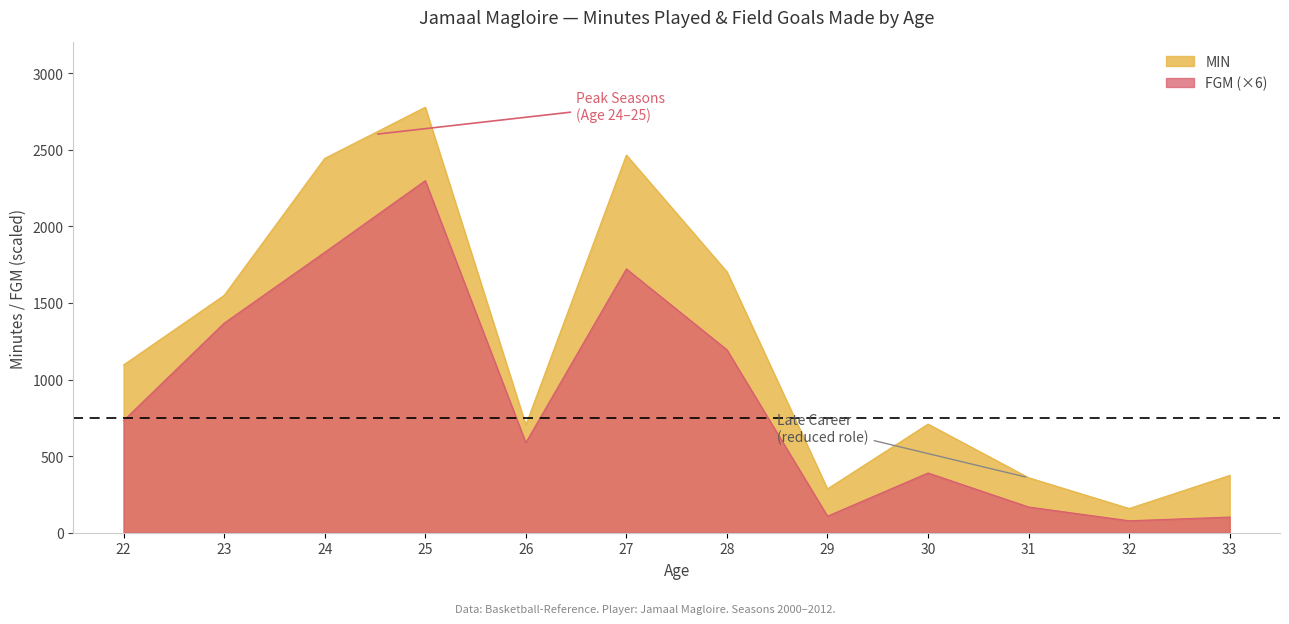

Is it true that FGM equals 78 at 32?

True